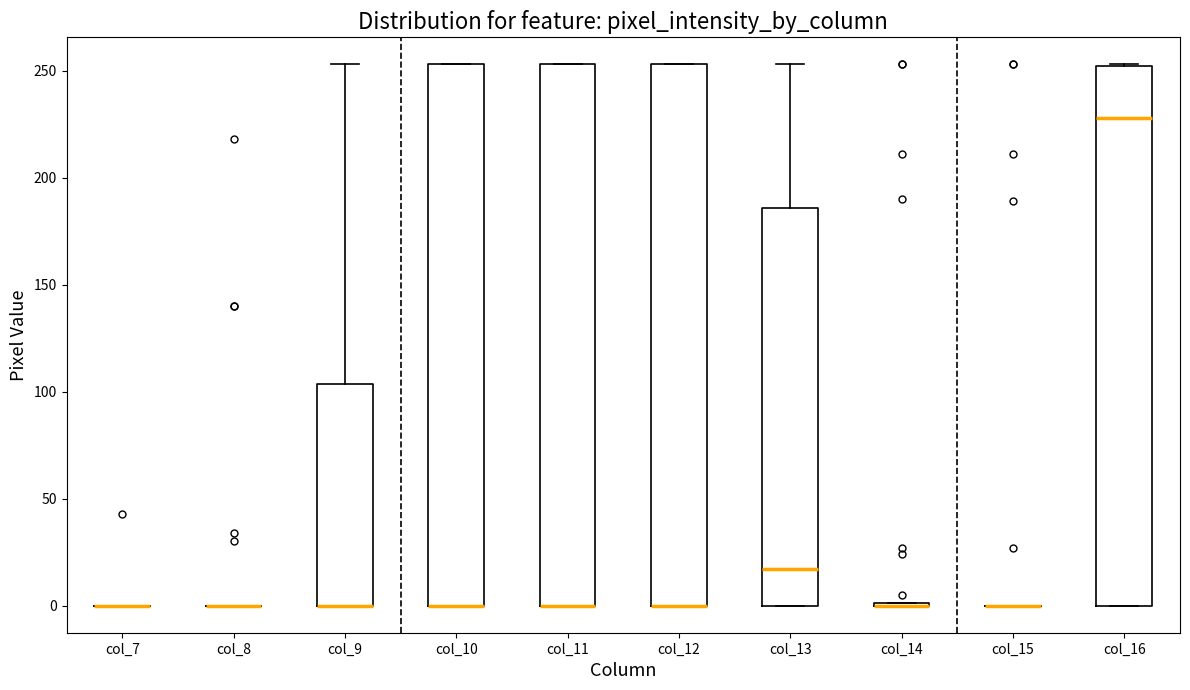

Reading left to right, read every box against the y-axis: the position of its median line, the range the box covers, and the ends of its whiskers. The values are not printed on the chart, so give them approximately, as read against the axis.

col_7: box collapsed to a line at 0, whiskers 0 to 0
col_8: box collapsed to a line at 0, whiskers 0 to 0
col_9: median 0 (drawn on the box's lower edge), box 0 to 105, whiskers 0 to 255
col_10: median 0 (drawn on the box's lower edge), box 0 to 255, whiskers 0 to 255
col_11: median 0 (drawn on the box's lower edge), box 0 to 255, whiskers 0 to 255
col_12: median 0 (drawn on the box's lower edge), box 0 to 255, whiskers 0 to 255
col_13: median 15, box 0 to 185, whiskers 0 to 255
col_14: box collapsed to a line at 0, whiskers 0 to 0
col_15: box collapsed to a line at 0, whiskers 0 to 0
col_16: median 230, box 0 to 250, whiskers 0 to 255